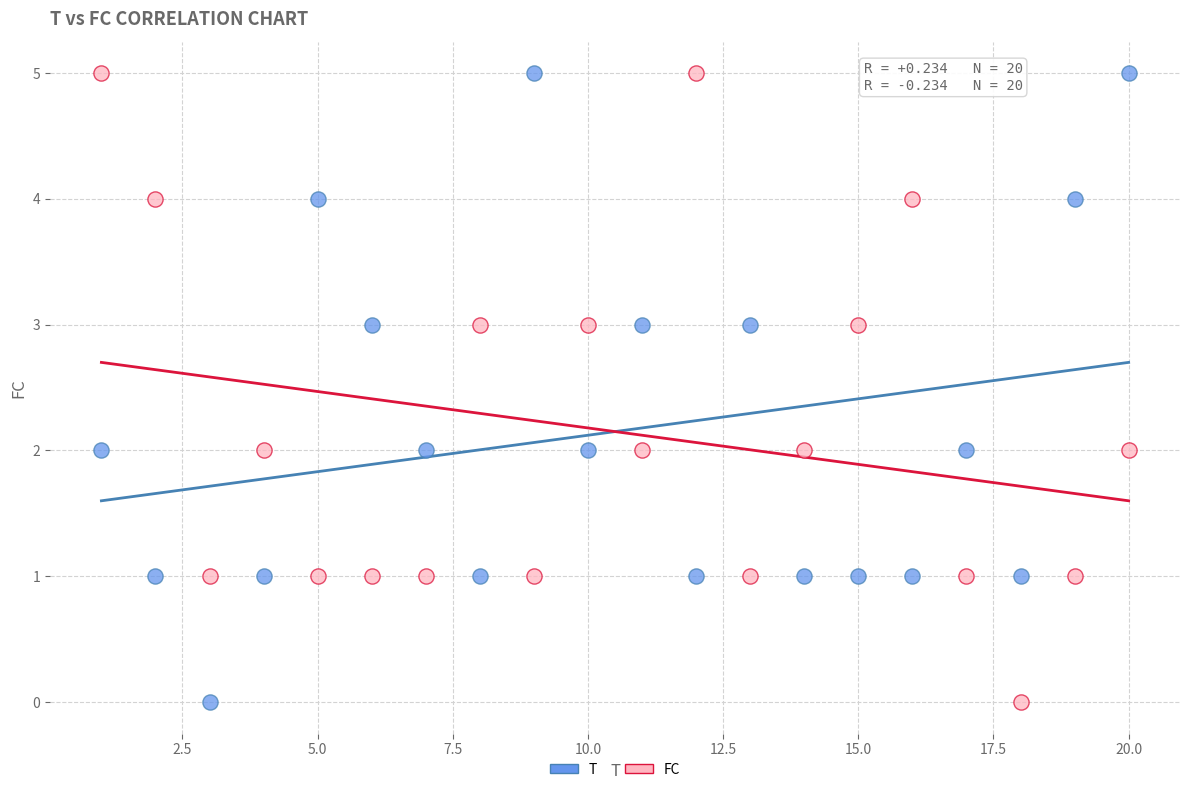

What is the X range (max minus min) for the scatter plot?

19